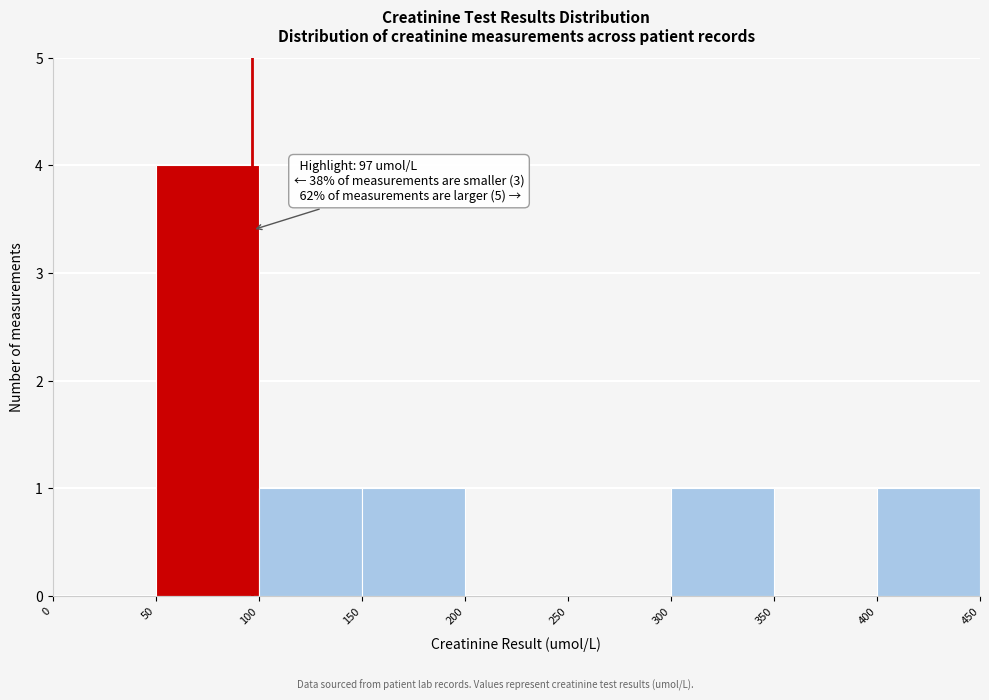

Which range on the x-axis has the tallest bar?

50 to 100